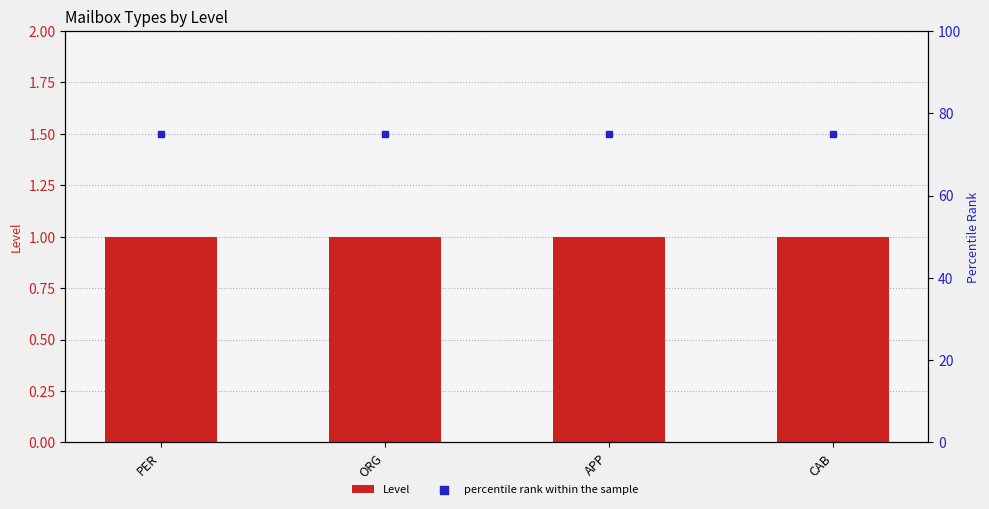

What are all the series names shown in the legend?

Level, percentile rank within the sample